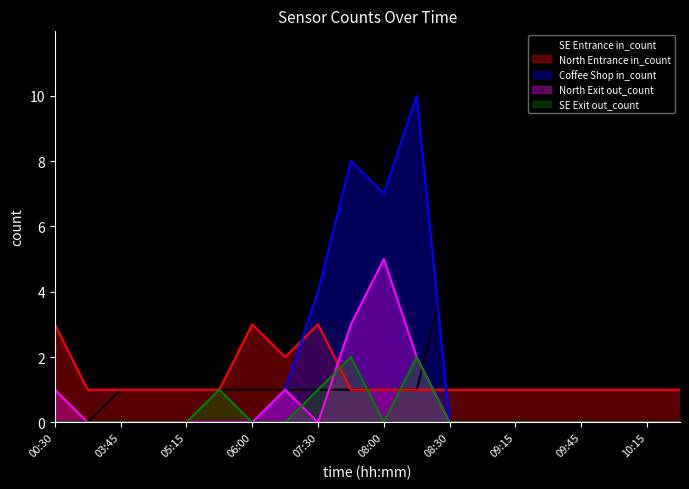

At which category does Coffee Shop in_count reach its first local peak?

07:45